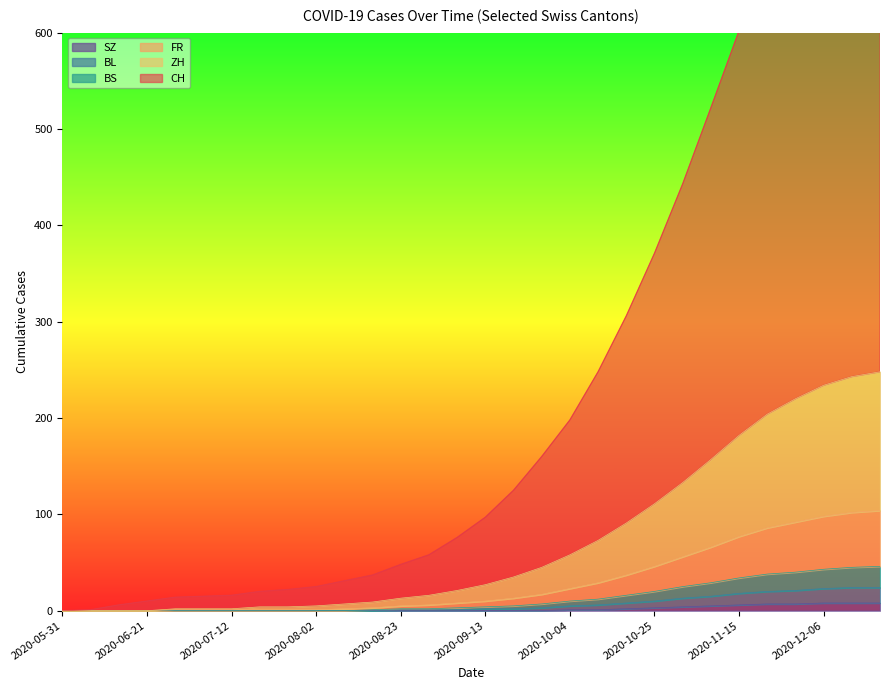

Which series has the largest total across all categories?

CH